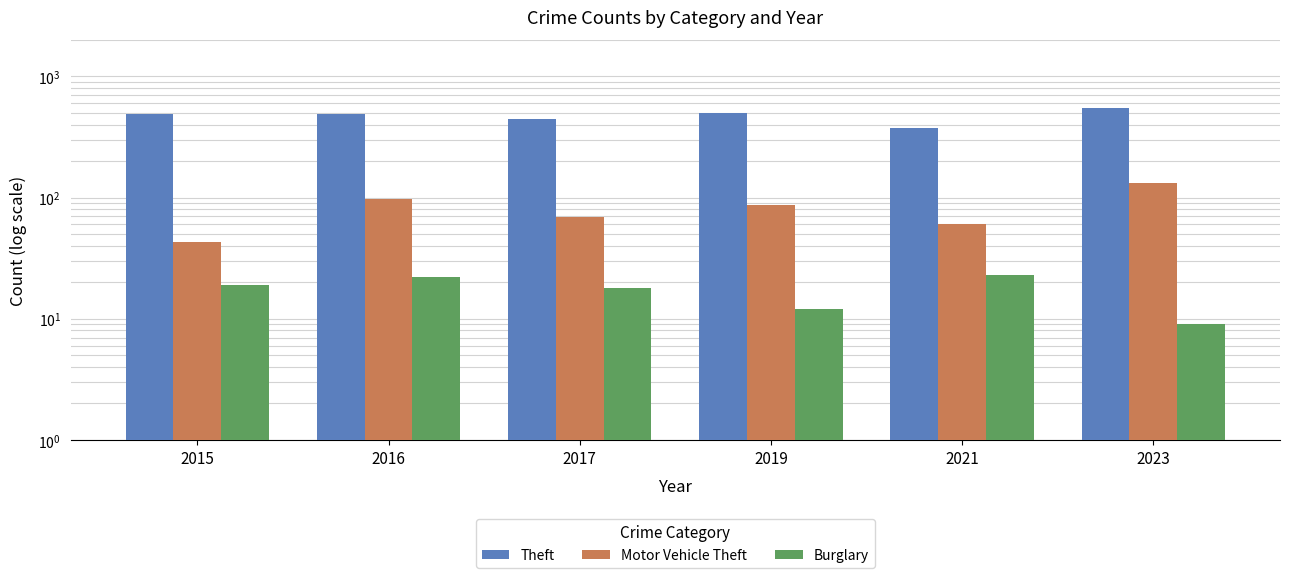

Reading left to right, extract all data points from this chart.

Theft: 491	489	447	499	371	546
Motor Vehicle Theft: 43	98	69	87	60	131
Burglary: 19	22	18	12	23	9